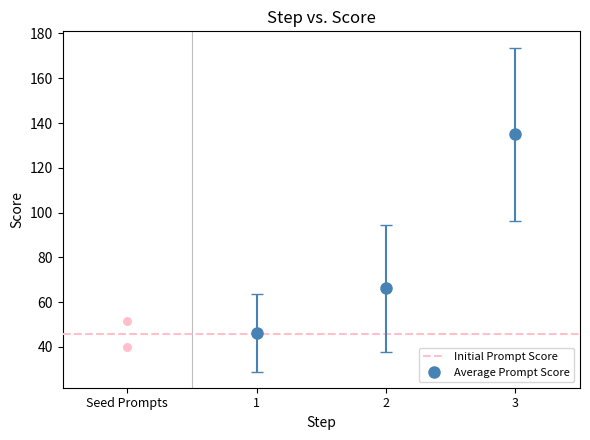

What Y value in the scatter plot is closest to 45?

39.8